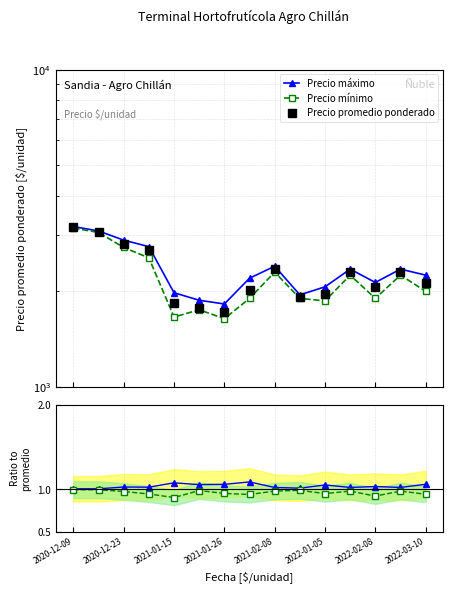

Where is the first local maximum for Precio promedio ponderado?

2021-02-08